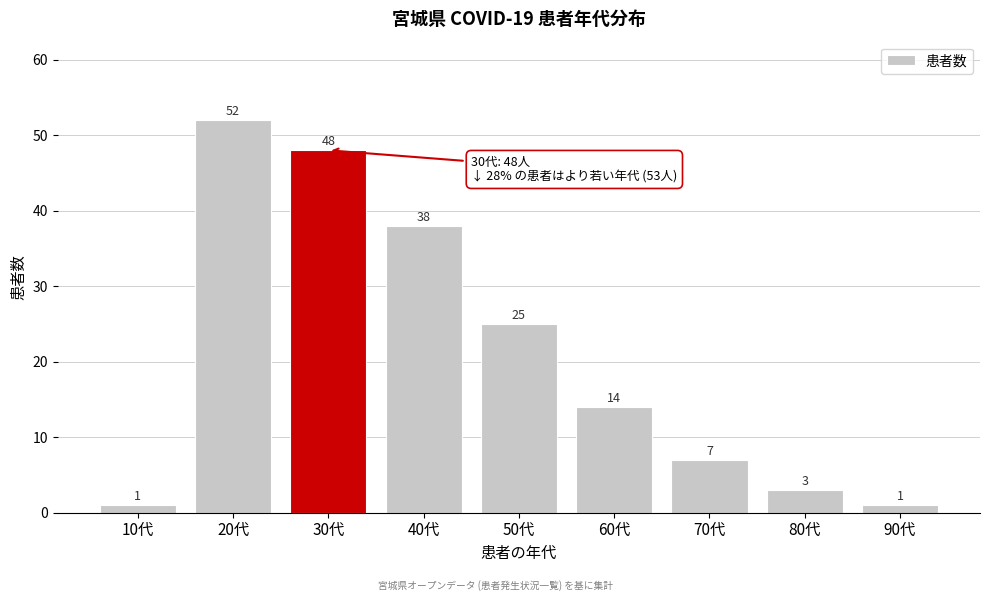

Reading left to right, transcribe all the data shown in this chart.

1	52	48	38	25	14	7	3	1